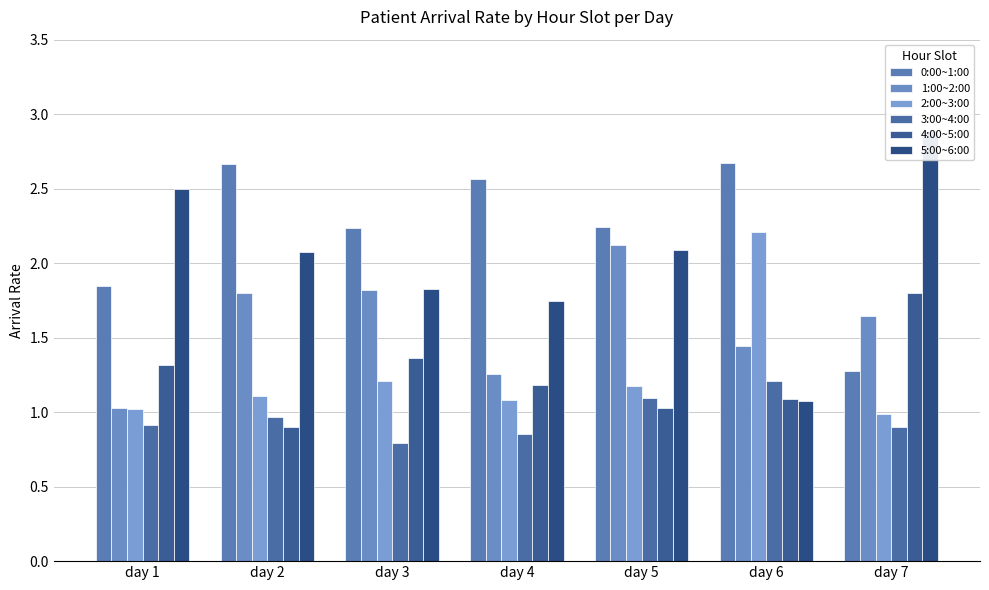

Rank the categories by 4:00~5:00 value from highest to lowest.

day 7, day 3, day 1, day 4, day 6, day 5, day 2